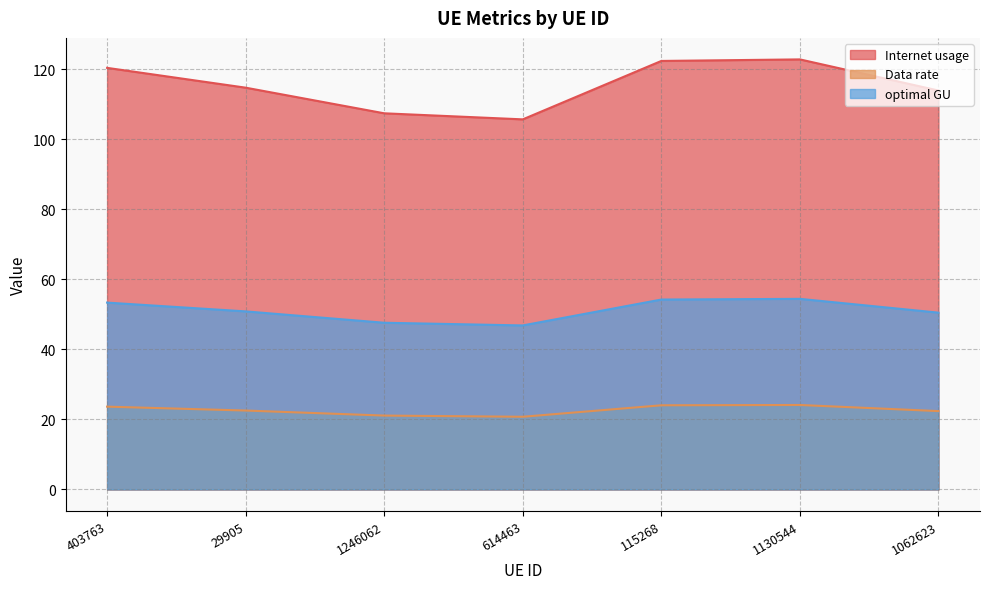

Where is the first local maximum for Data rate?

1130544